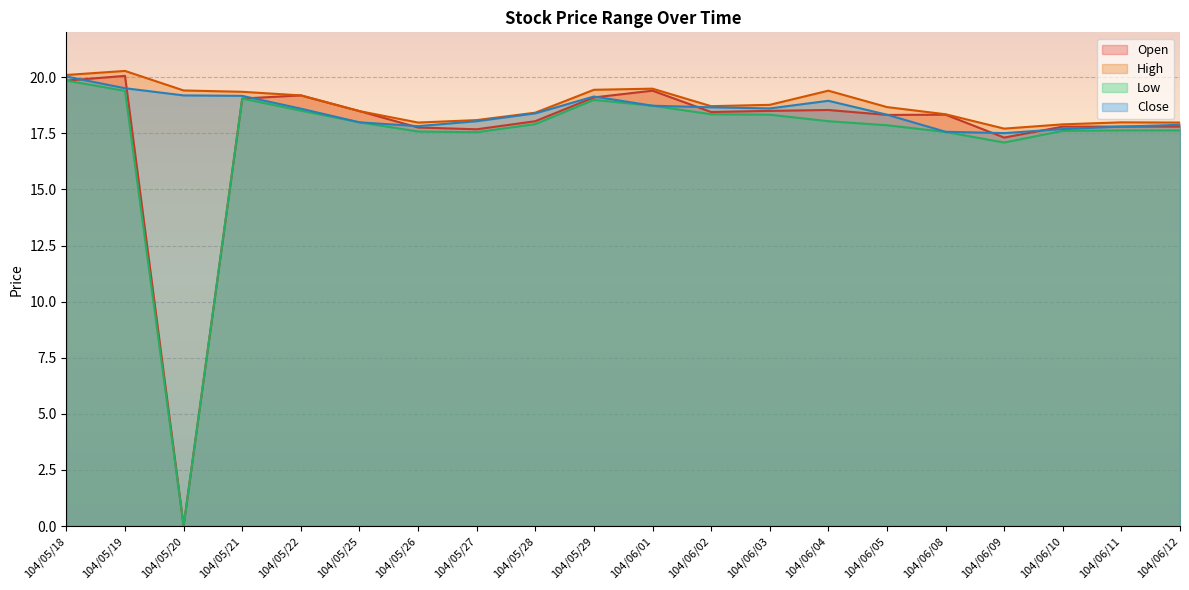

Count the number of categories in the chart.

20